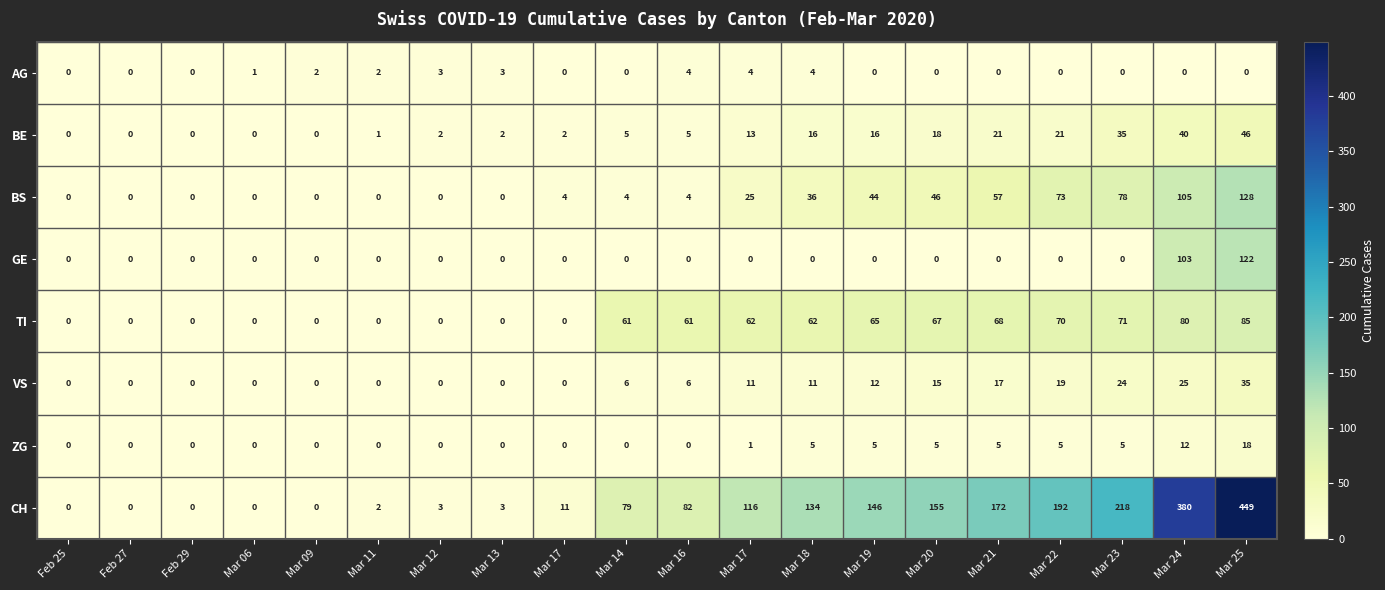

How many values in the BE series are below 5?

9